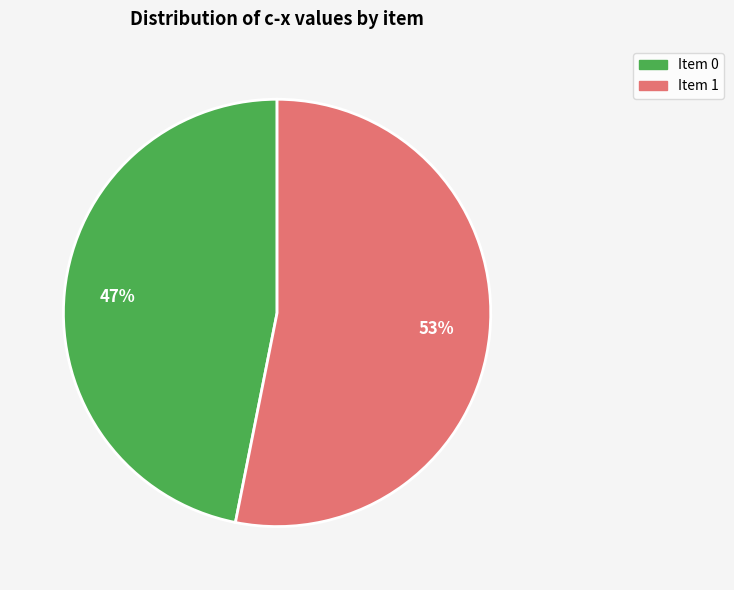

Is it true that Item 0 is 39% of the pie?

False